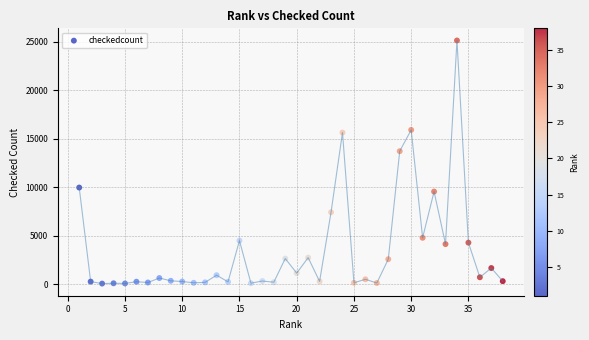

What is the range of Y values (max minus min)?

25056